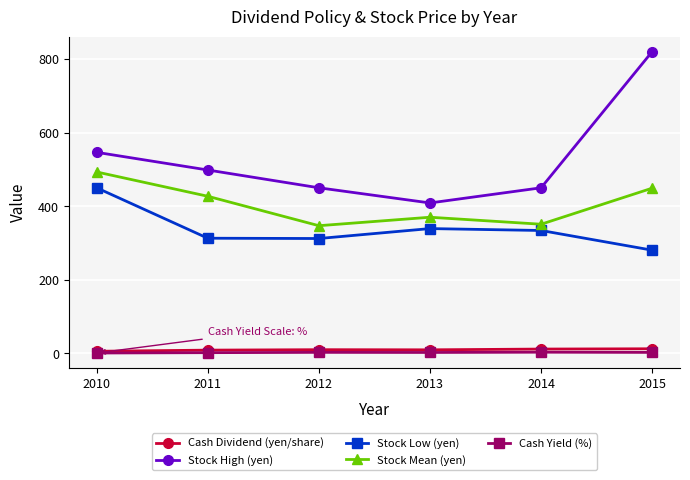

What is the sum of all Cash Yield (%) values?

15.1